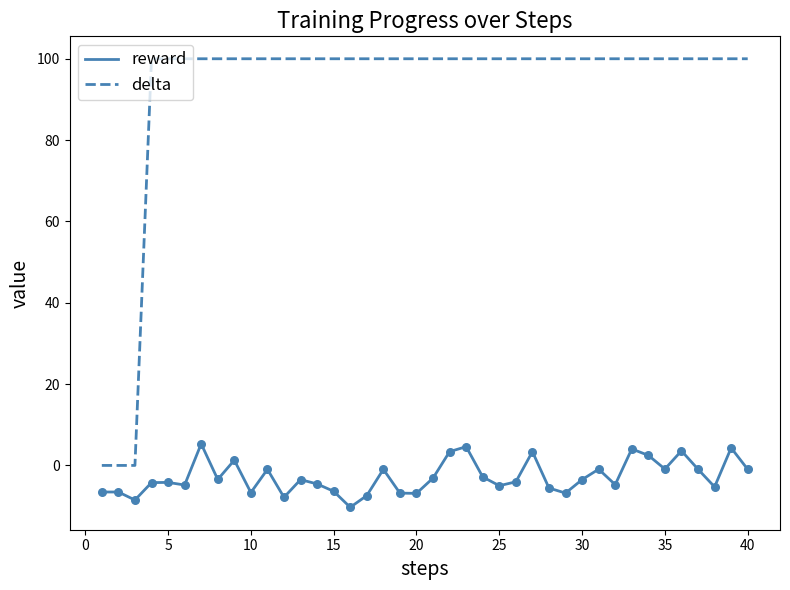

Which series has the largest range (max minus min)?

delta